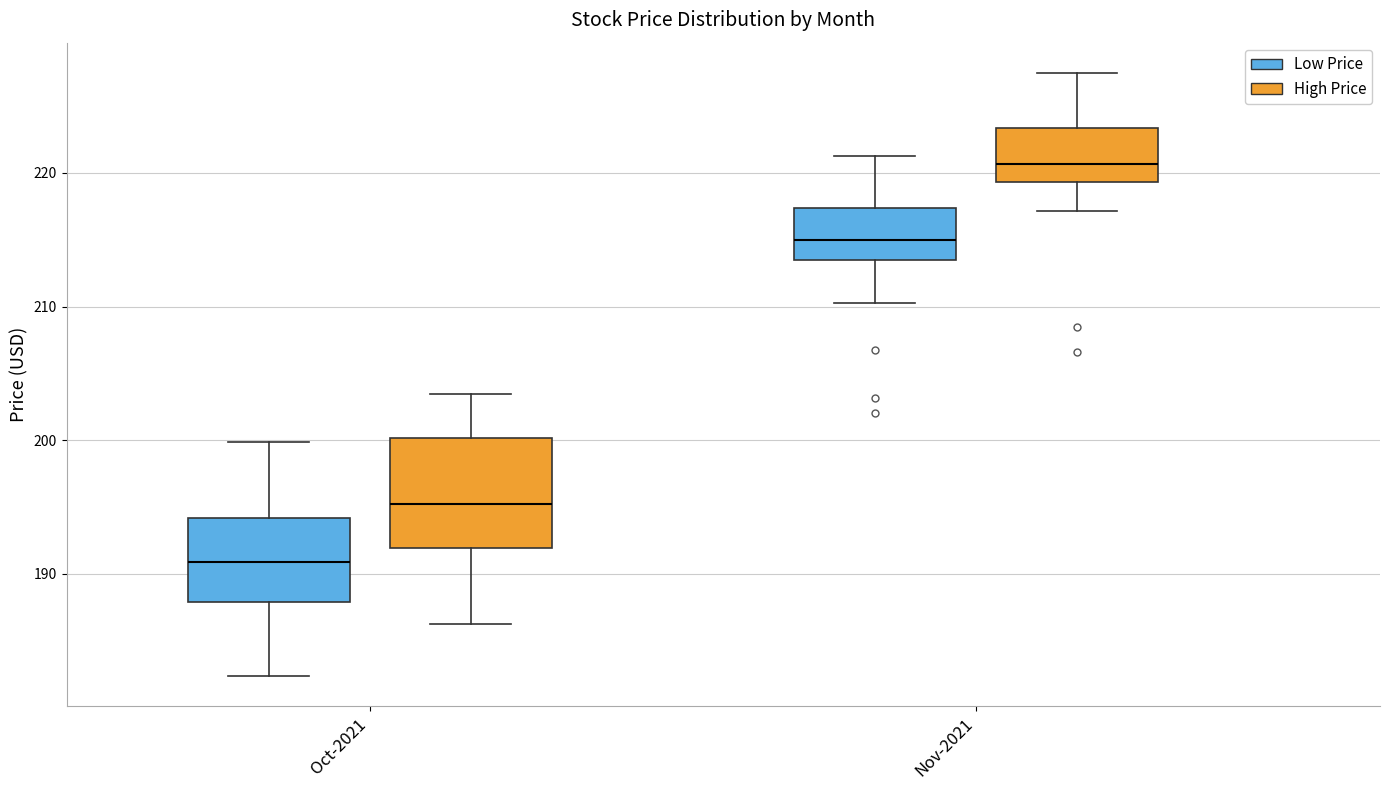

Which box is the tallest, from its lower edge to its upper edge?

Oct-2021 (High Price)